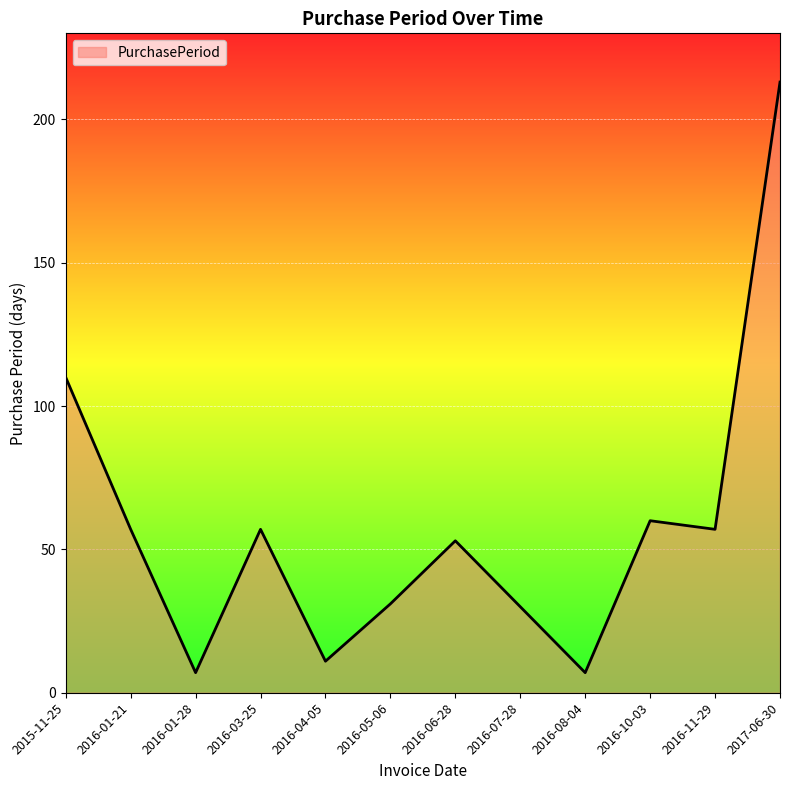

At which category does the data reach its first local valley?

2016-01-28